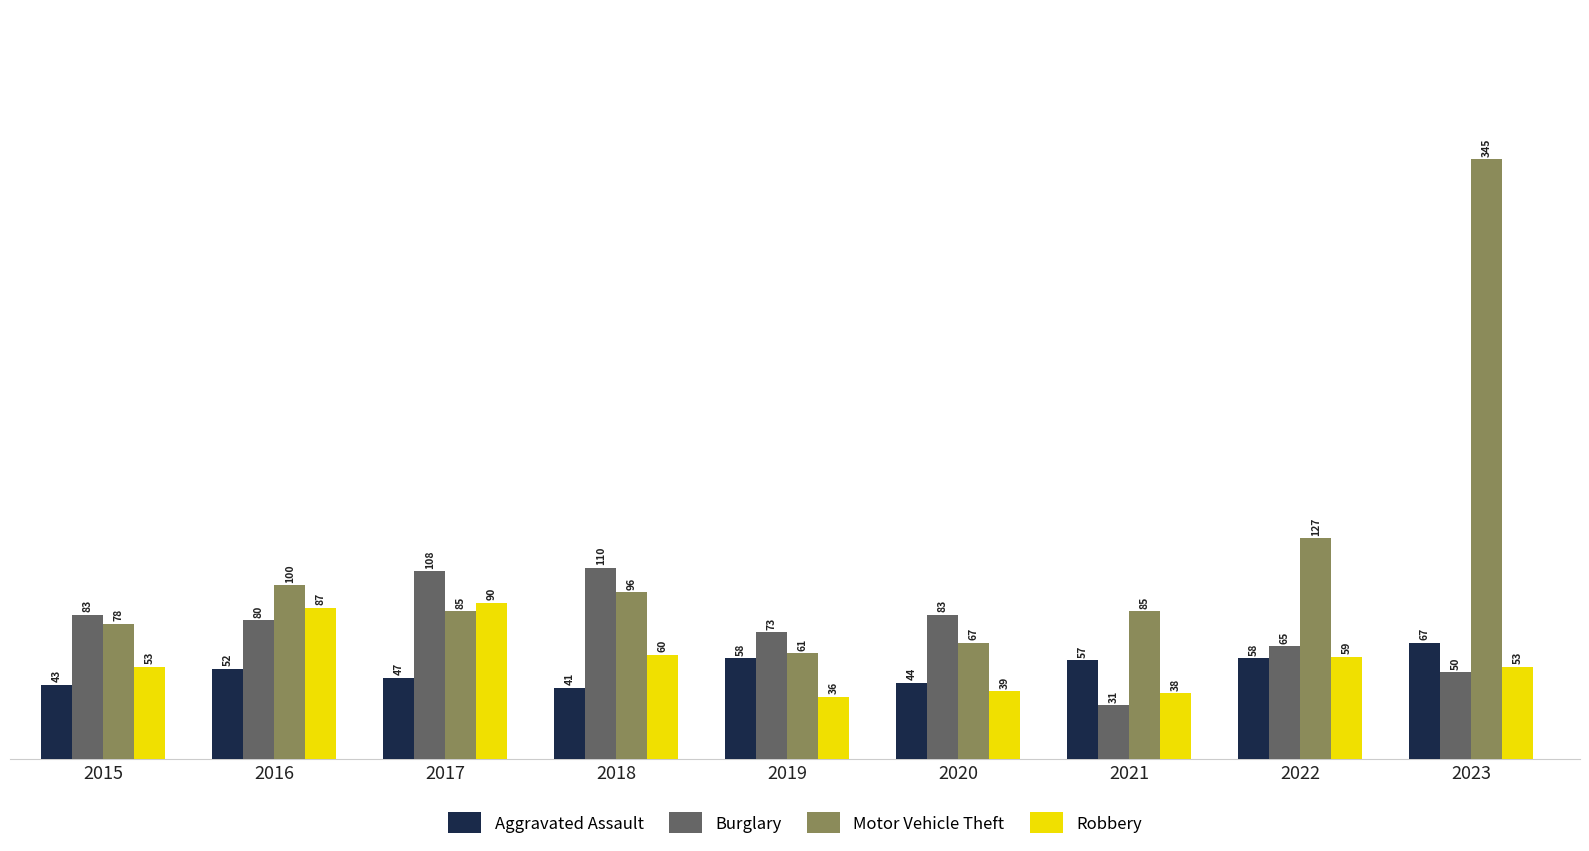

What is the value of the Aggravated Assault bar at the 9th from the left?

67